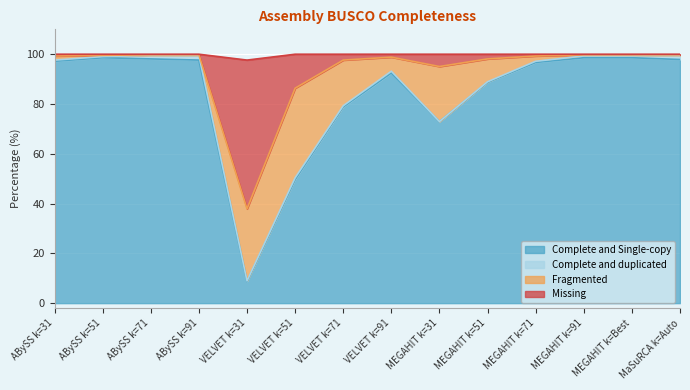

Is it true that Complete and Single-copy equals 136.6 at MEGAHIT k=Best?

False